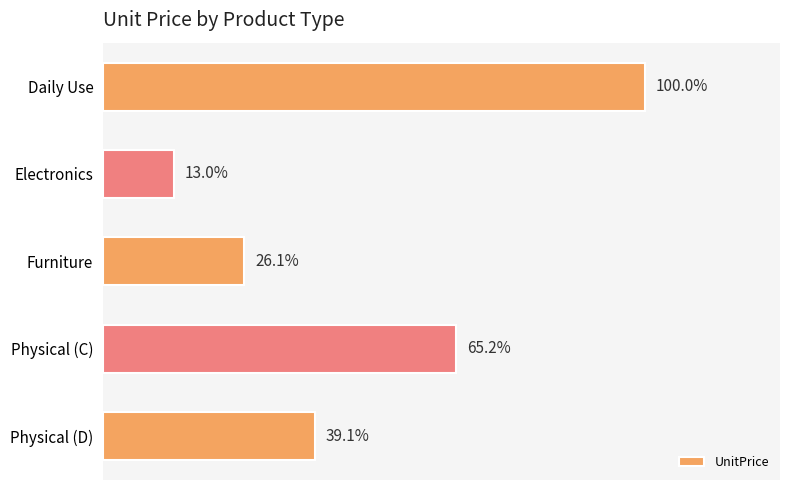

Does the chart contain any negative values?

No